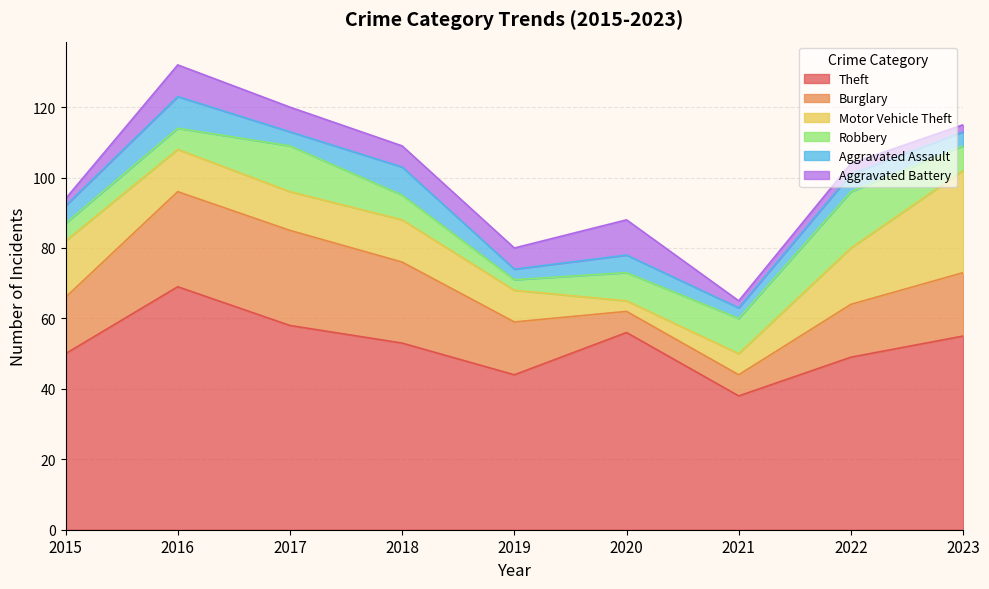

Does the chart display data point markers on the line(s)?

No